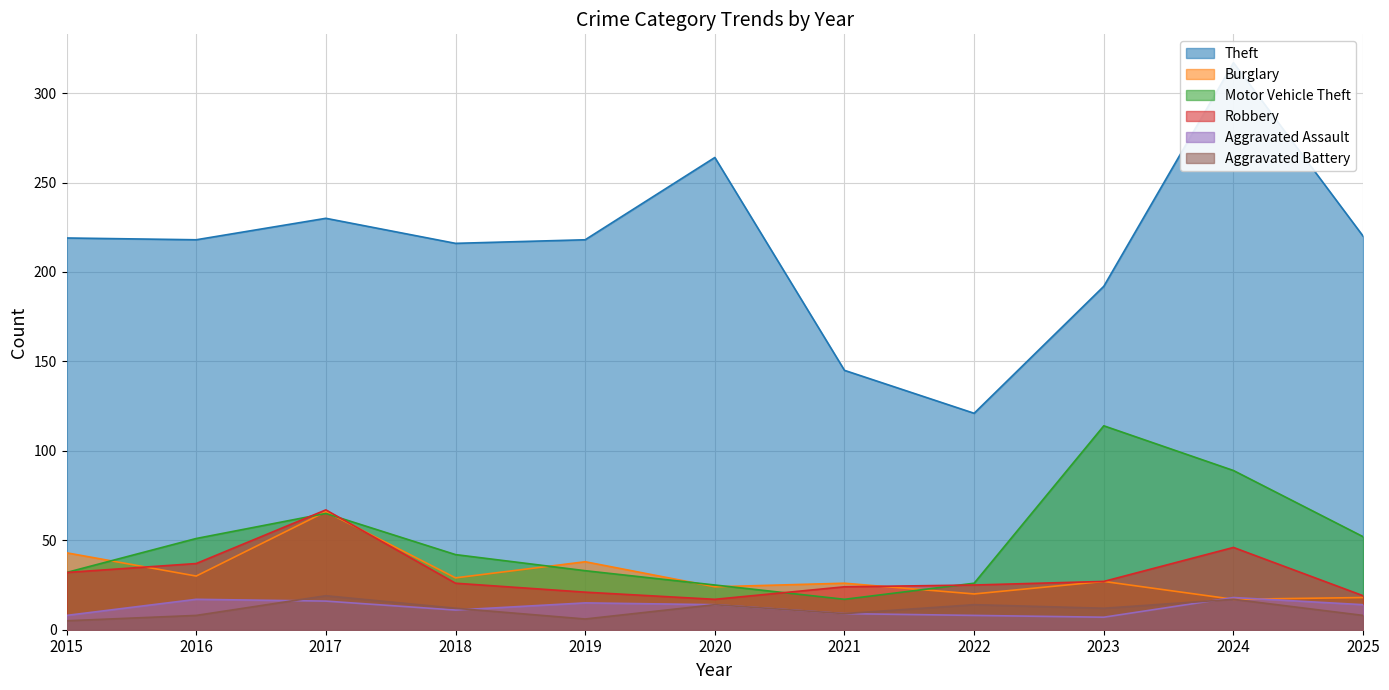

What is the approximate value of Aggravated Assault at 2021?

9